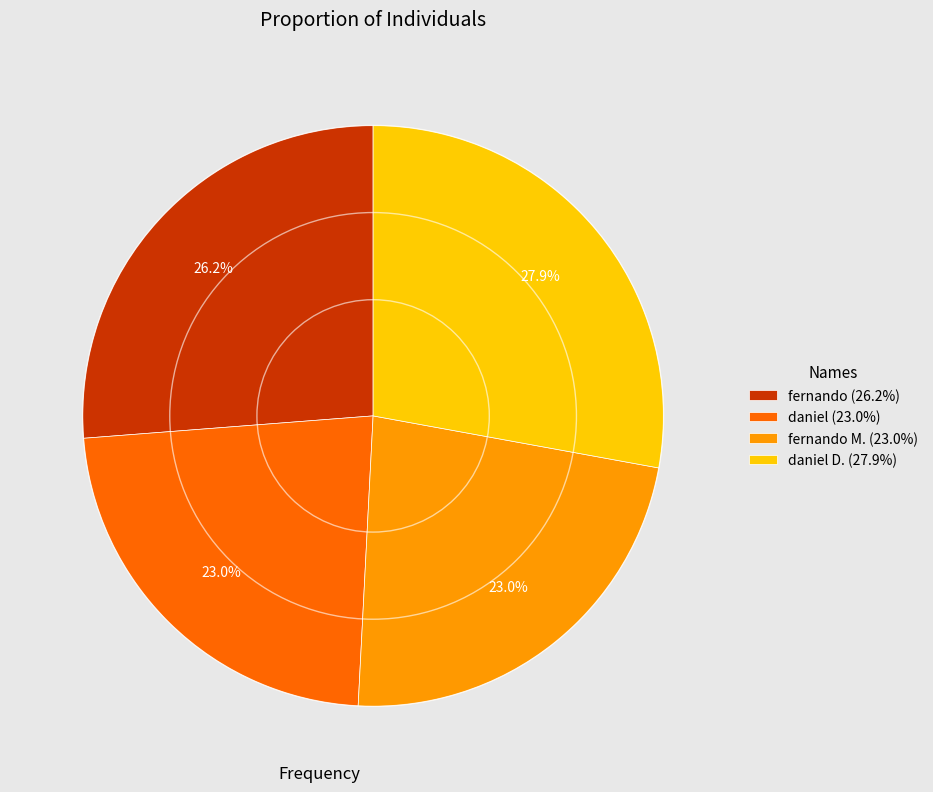

What is the ratio of the value at daniel (23.0%) to the value at daniel D. (27.9%)?

0.8